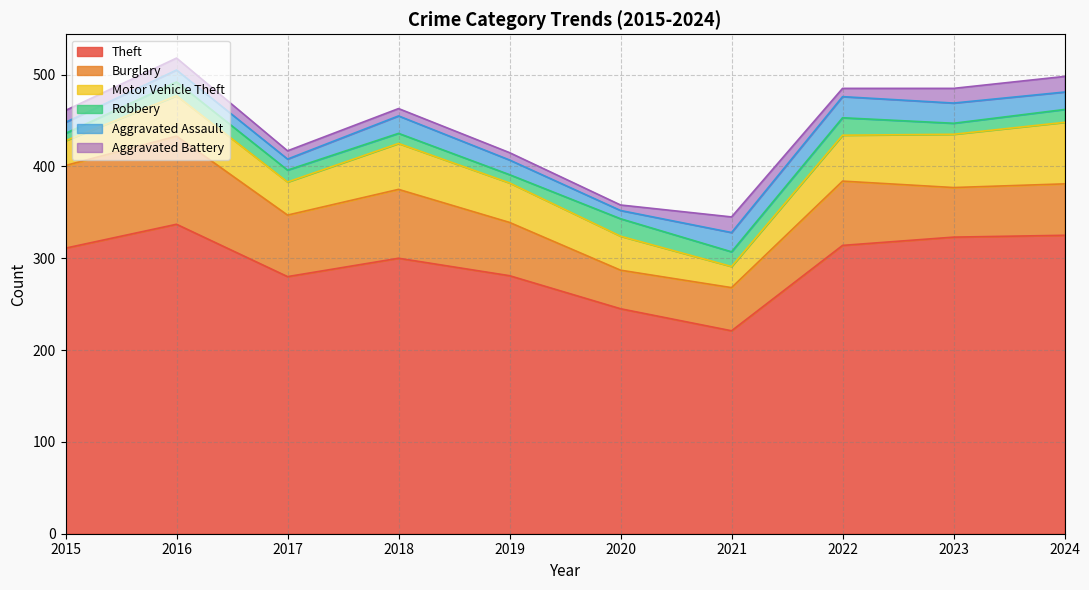

What is the total value across all series at 2022?

485